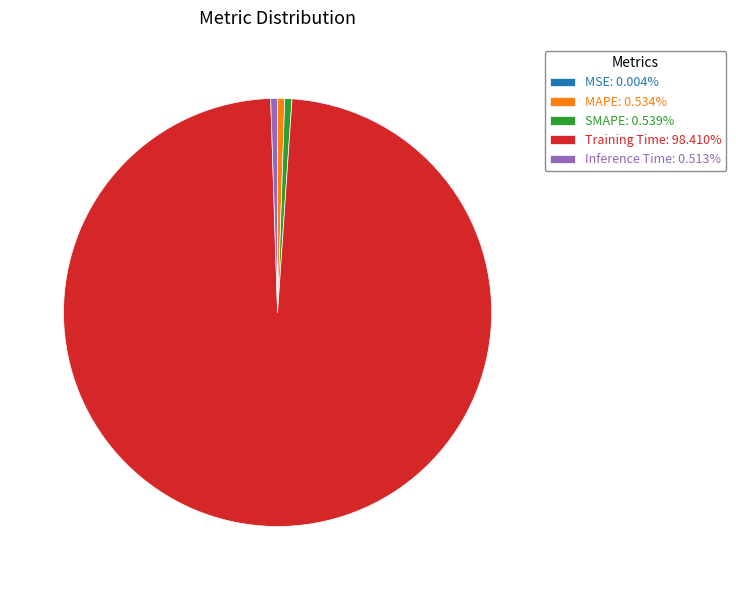

Is there a majority slice in this chart?

Yes